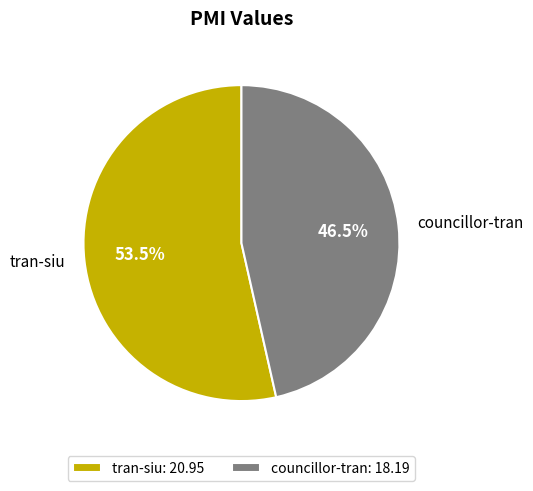

What is the smallest slice in the pie chart?

councillor-tran